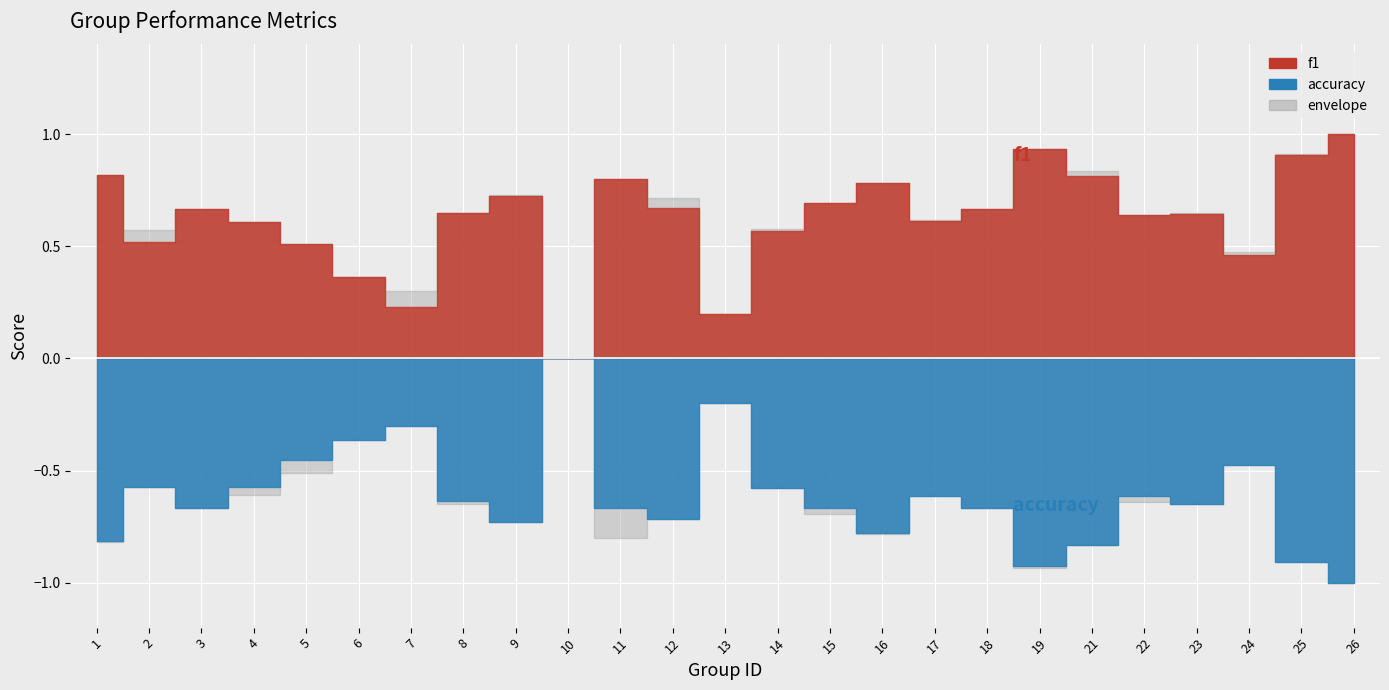

At which label does f1 reach its peak?

26